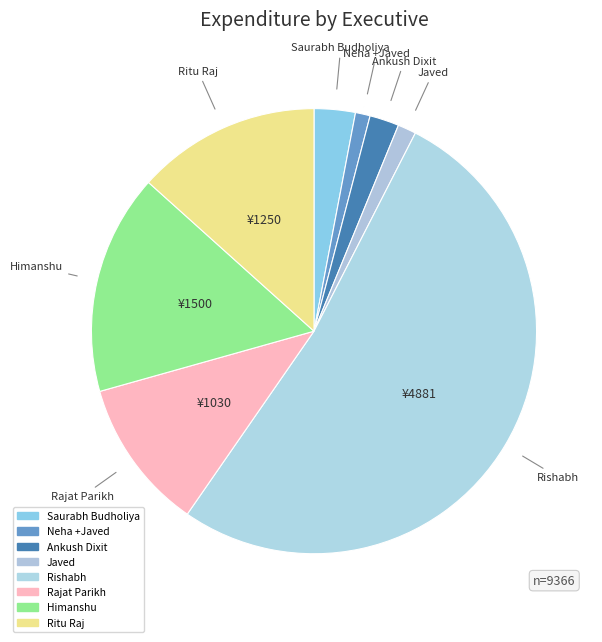

What is the total percentage of Ankush Dixit and Ritu Raj?

15.5%